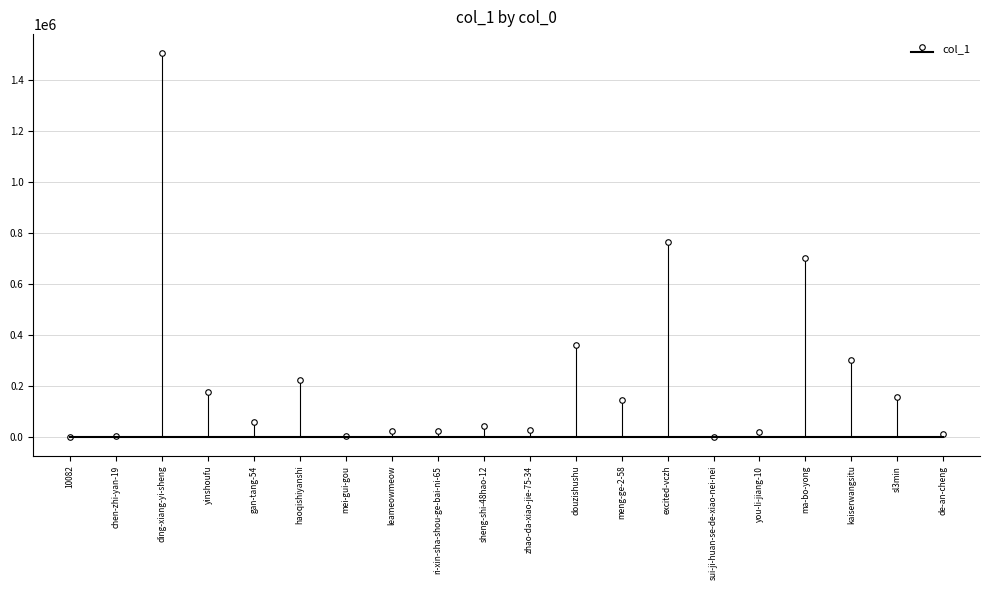

The chart shows a value of 210636 at meng-ge-2-58. True or false?

False